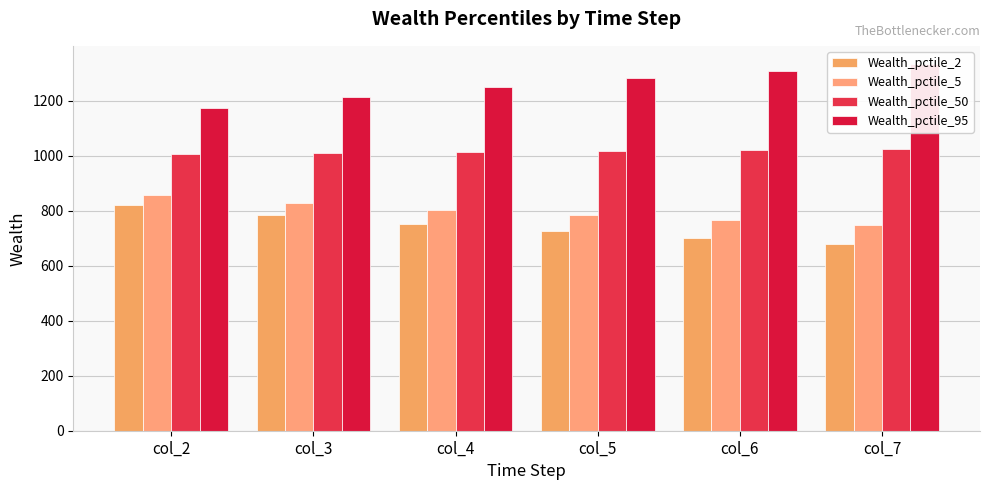

What is the sum of the Wealth_pctile_50 values at col_7 and col_4?

2038.4